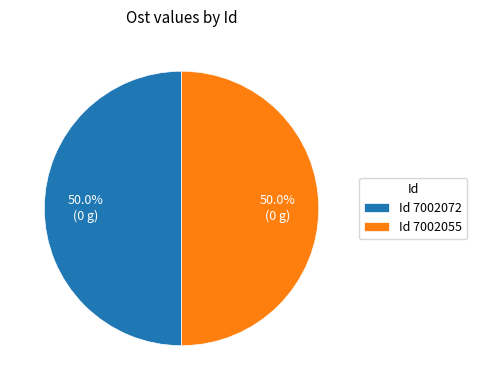

What percentage is NOT represented by Id 7002055?

50.0%